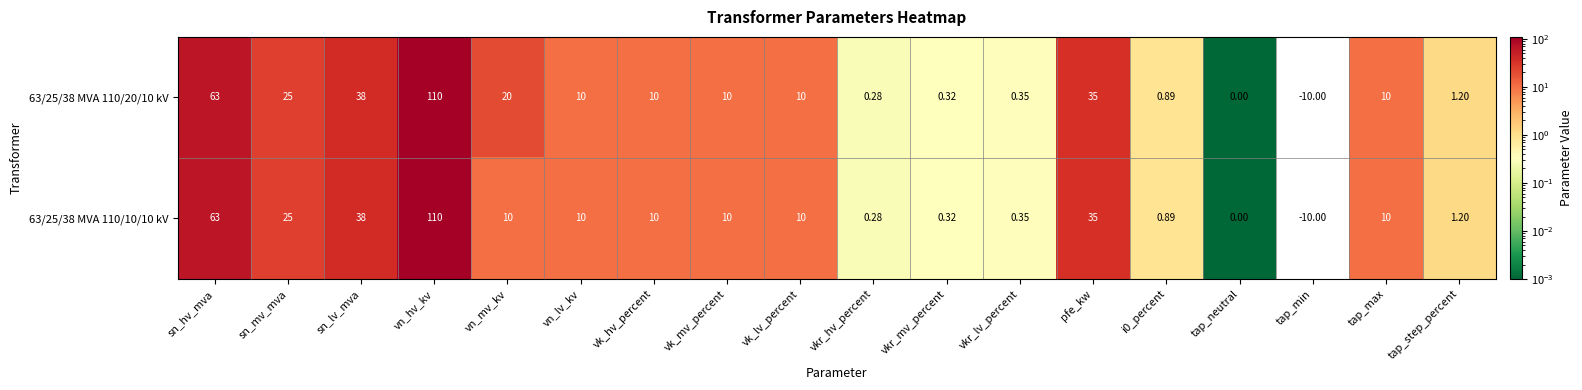

Which category has the lowest value across all series?

tap_min